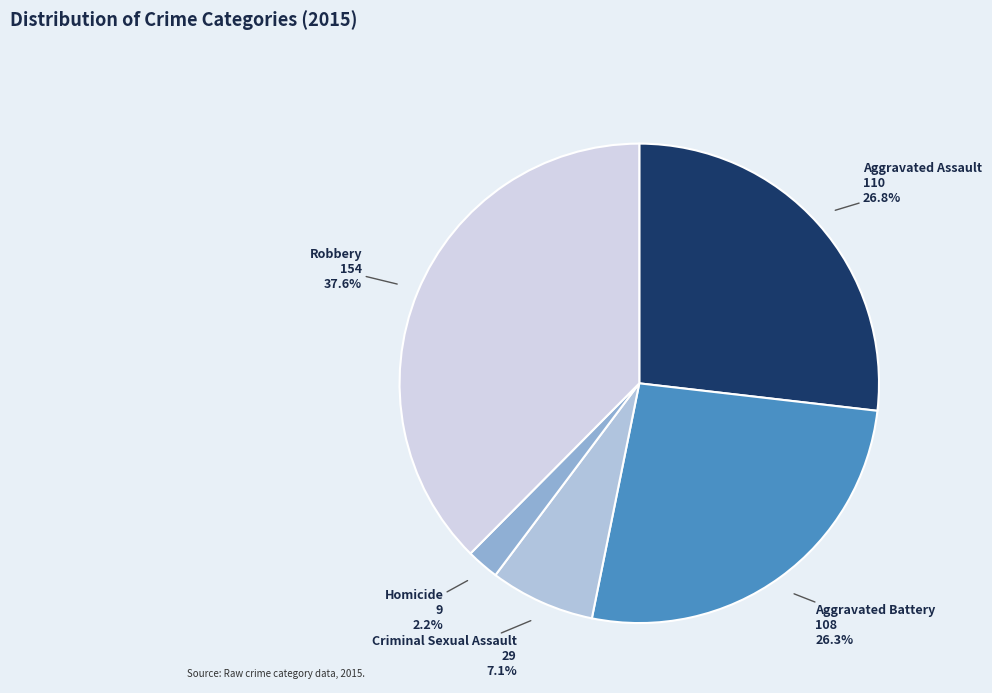

To the nearest percent, what percentage of the pie is Robbery?

38%